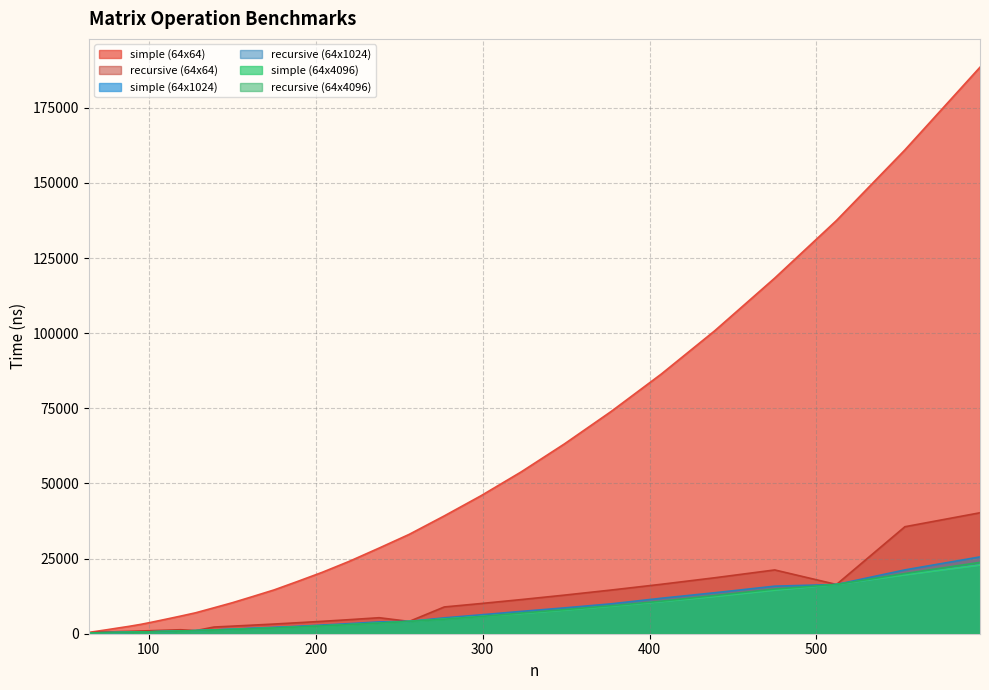

What is the sum of the simple (64x1024) values at 349 and 407?

18635